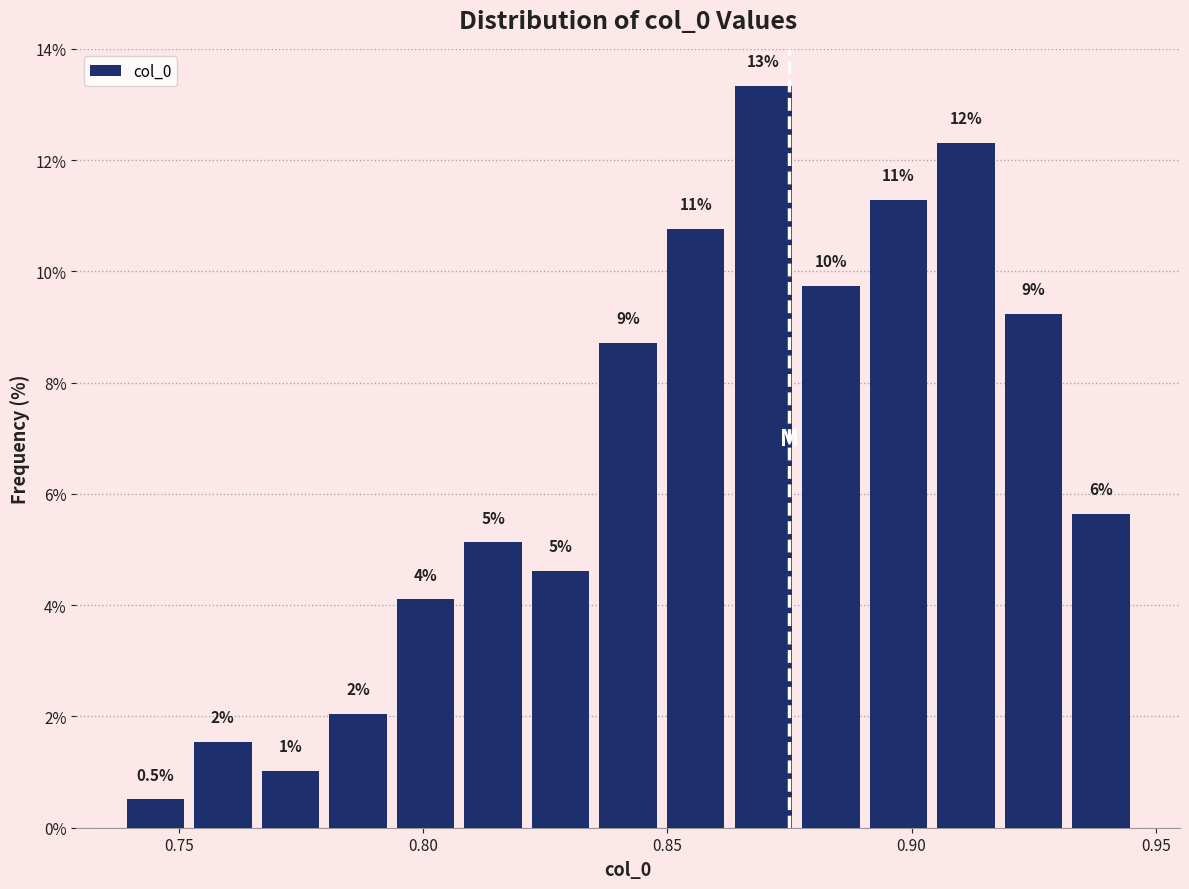

Read against the x-axis, roughly where is the centre of the tallest bar?

0.870